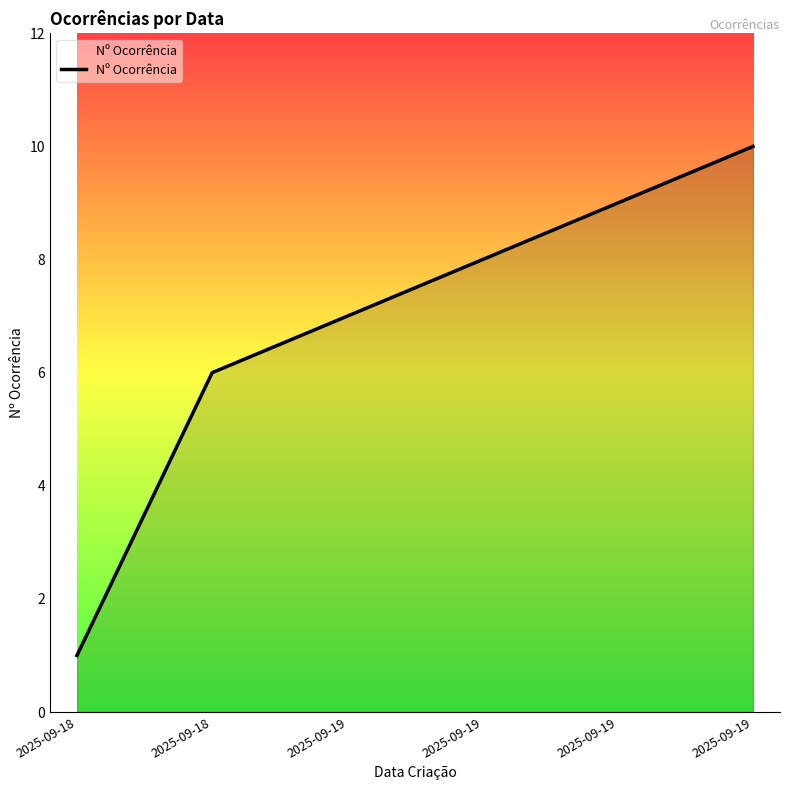

Is it true that the value at 2025-09-19 is 13?

False